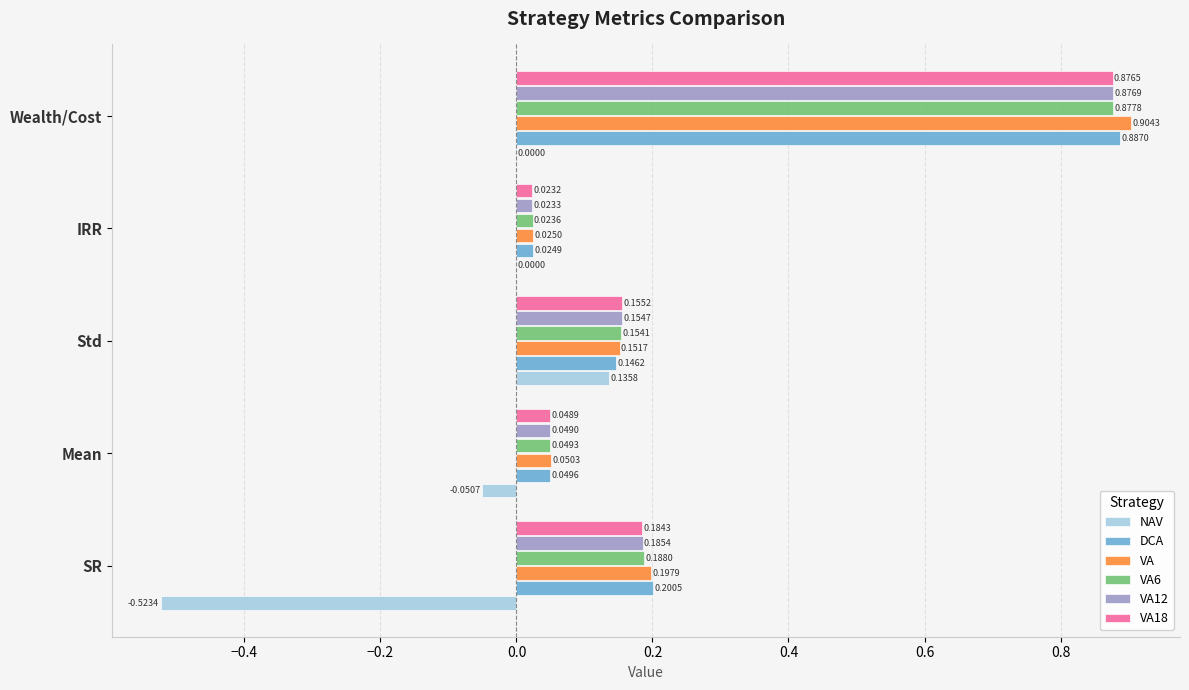

At which label is VA18 closest to 0?

IRR